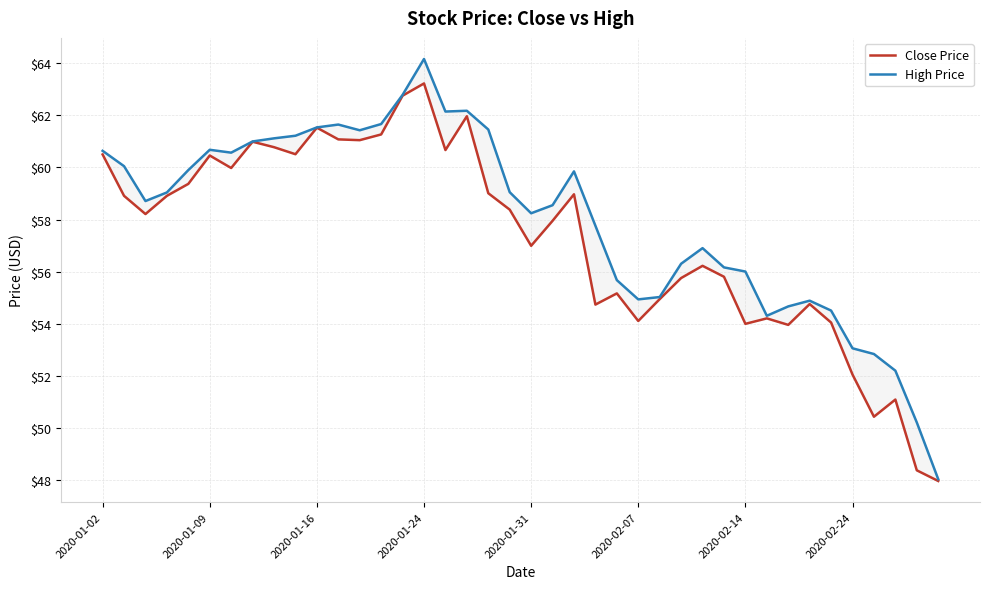

The Close Price series shows 54.1 at 2020-02-07. True or false?

True